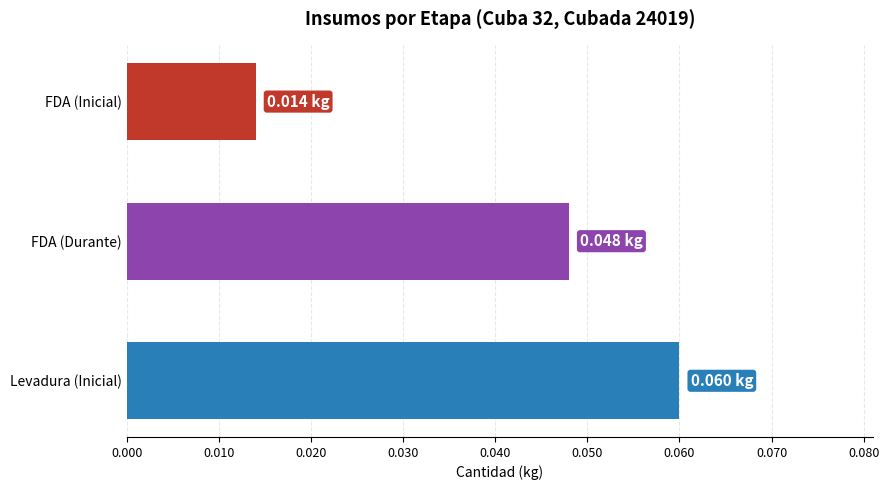

Which label corresponds to the smallest value in the chart?

FDA (Inicial)